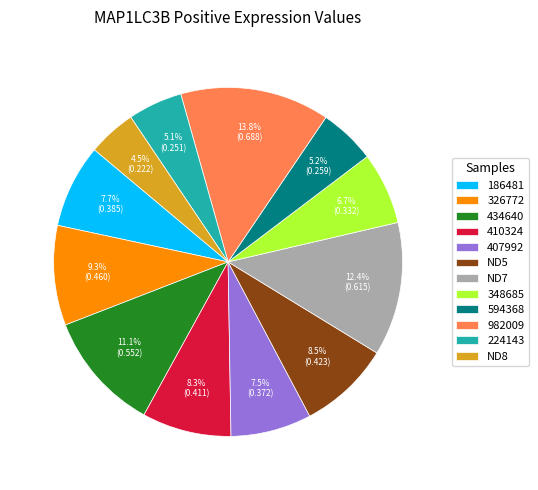

To the nearest percent, what portion does 410324 represent?

8%